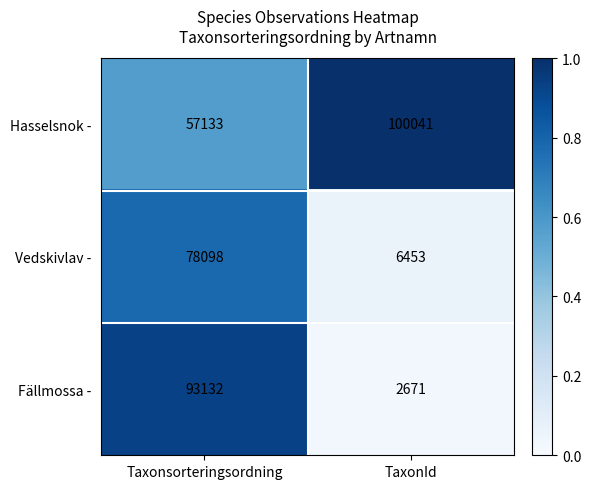

Which series has the largest total across all categories?

Hasselsnok -